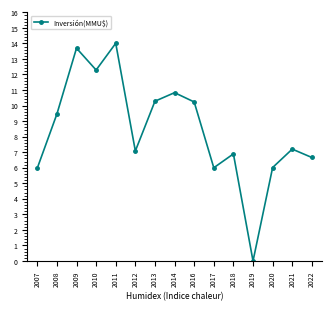

What is the sum of all values?

126.6